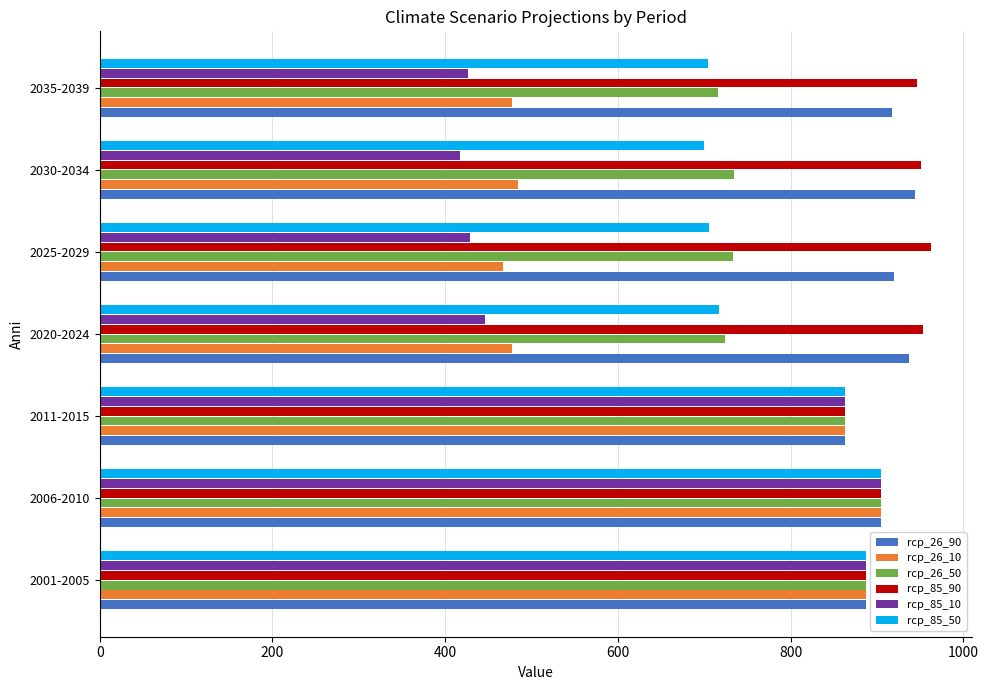

Is it true that rcp_85_10 equals 416.6 at 2030-2034?

True